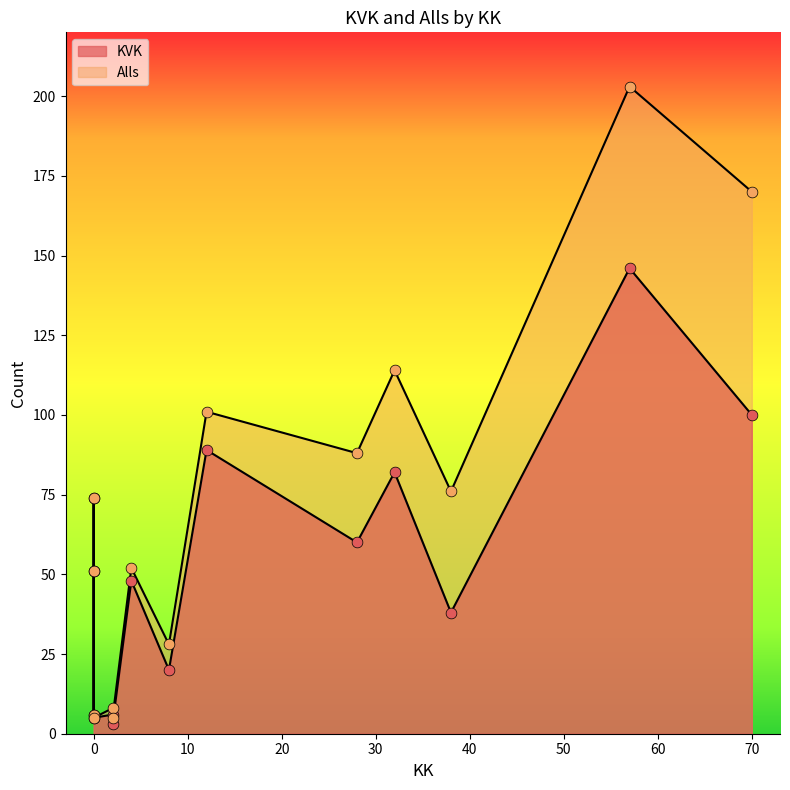

What is the total value across all series at 32?

196